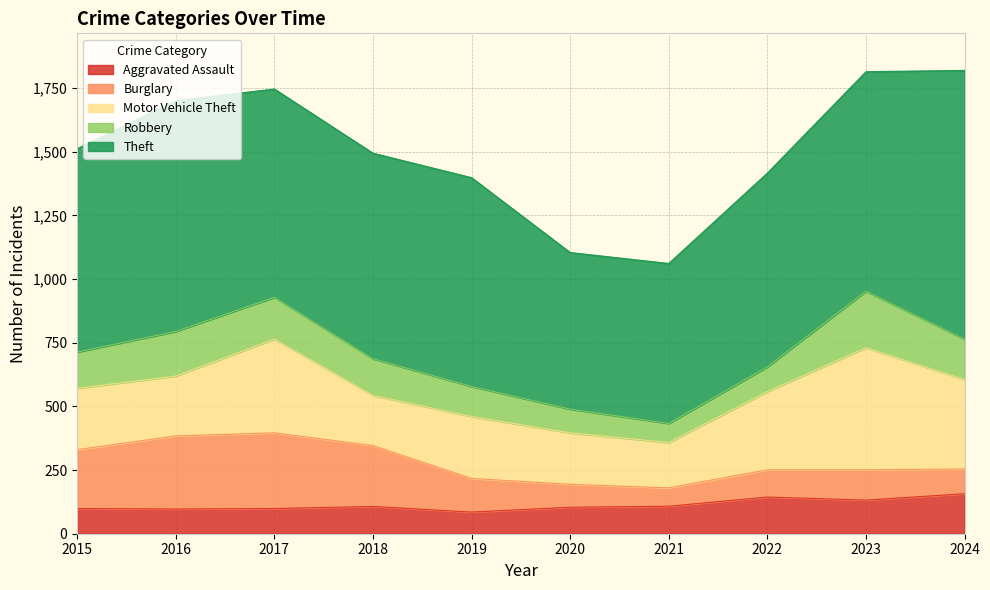

Where does the Robbery series first go above 144?

2016